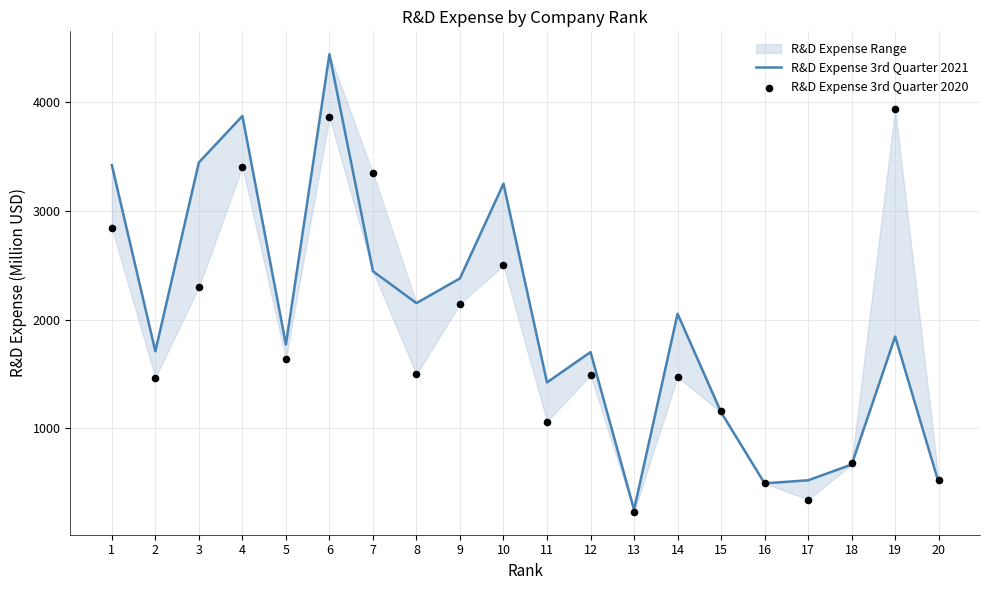

Which series reaches the maximum Y coordinate?

R&D Expense 3rd Quarter 2021